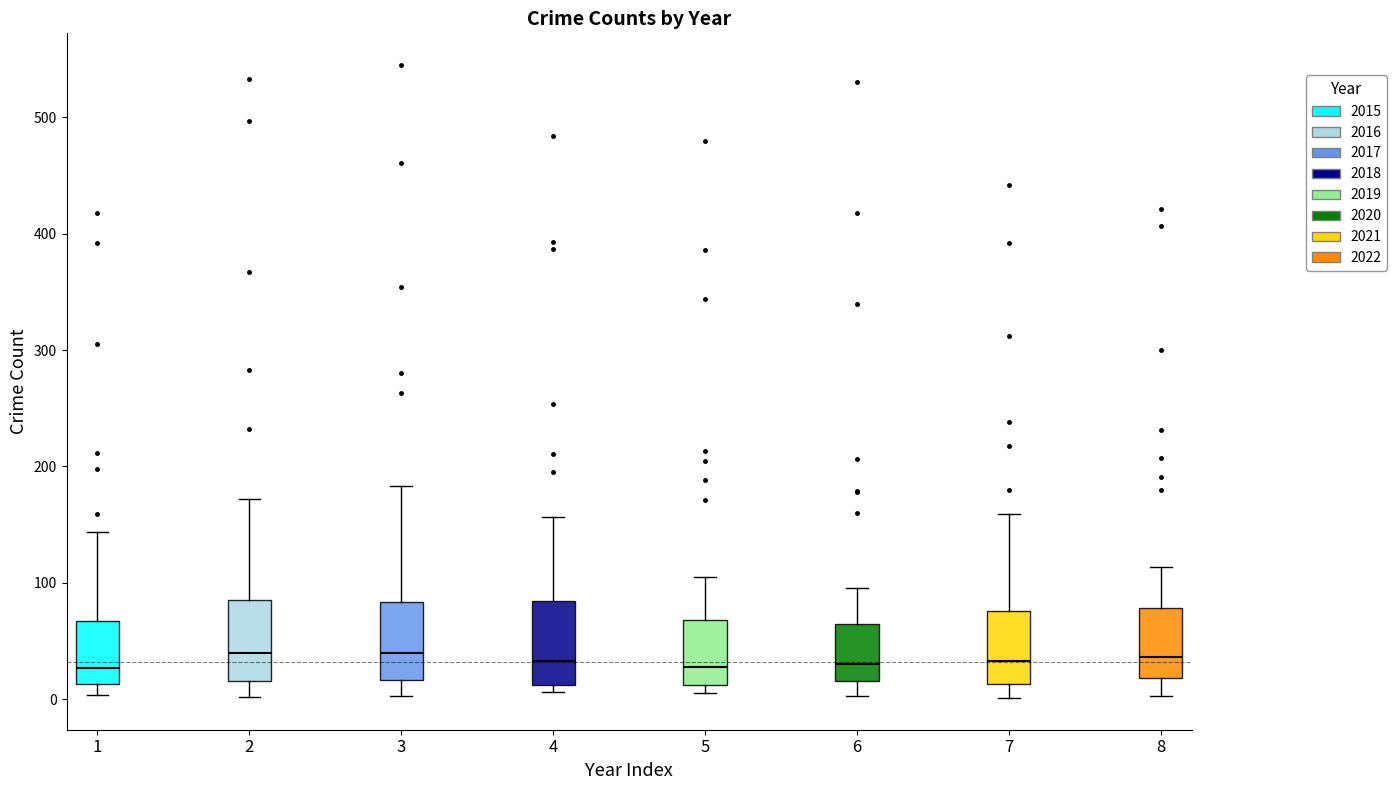

Where is the upper edge of the box at x = 8 on the y-axis? The values are not printed on the chart, so give them approximately, as read against the axis.

80